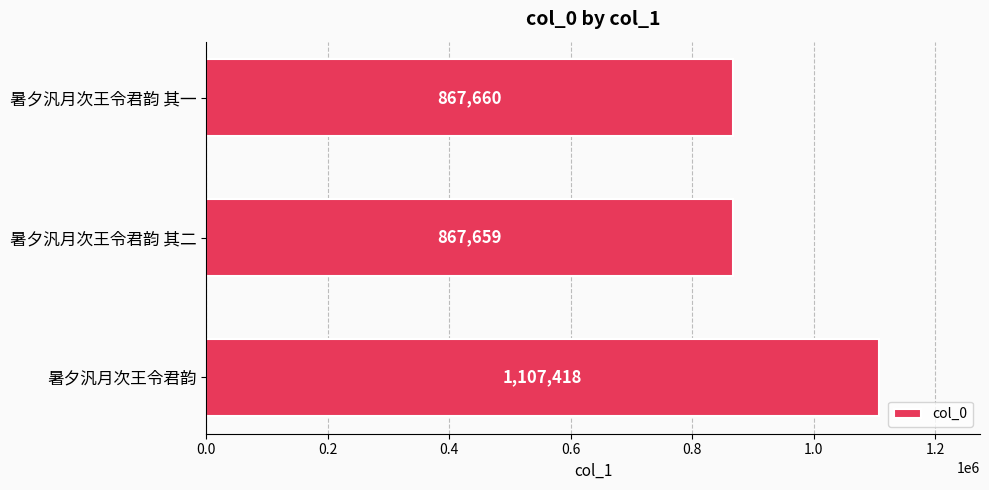

Are the bars grouped side by side (vs. stacked)?

No